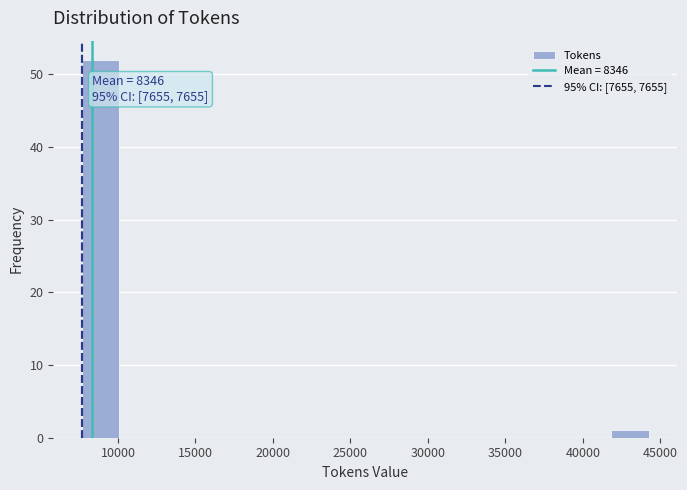

Over which range of the x-axis is the bar tallest?

7500 to 10000